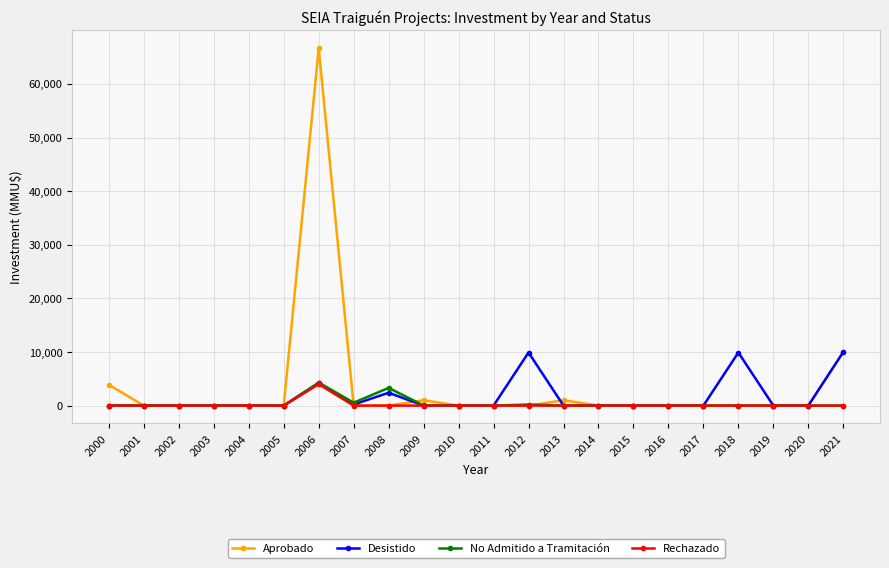

True or false: No Admitido a Tramitación and Desistido intersect in this chart.

True